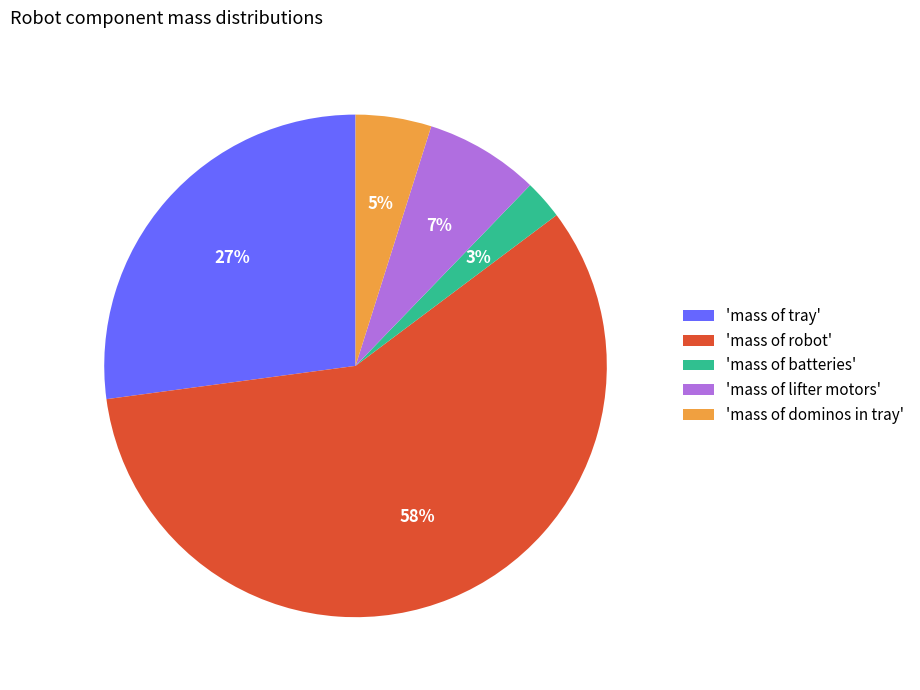

Count the number of slices in the pie.

5